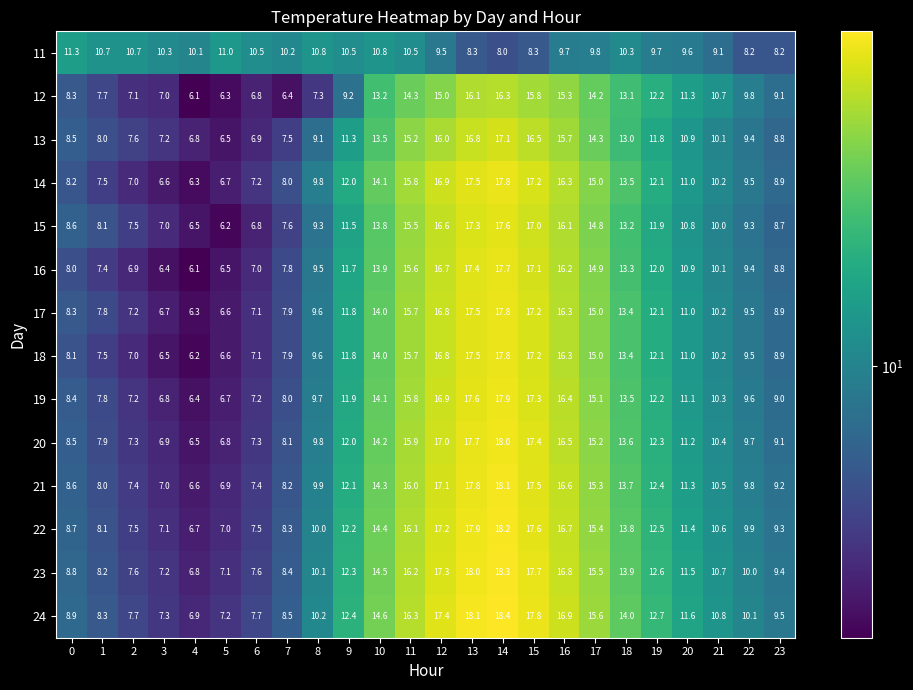

How many data points does each series have?

24